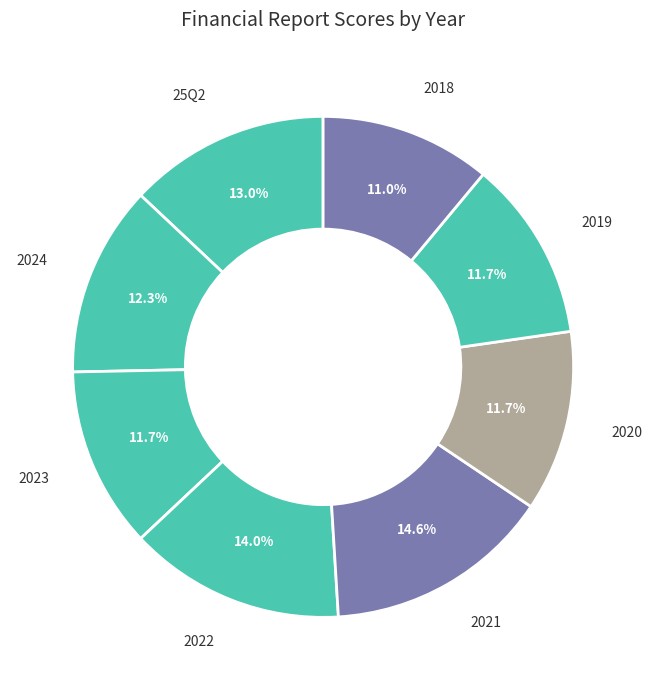

To the nearest percent, what is the average slice percentage?

12%